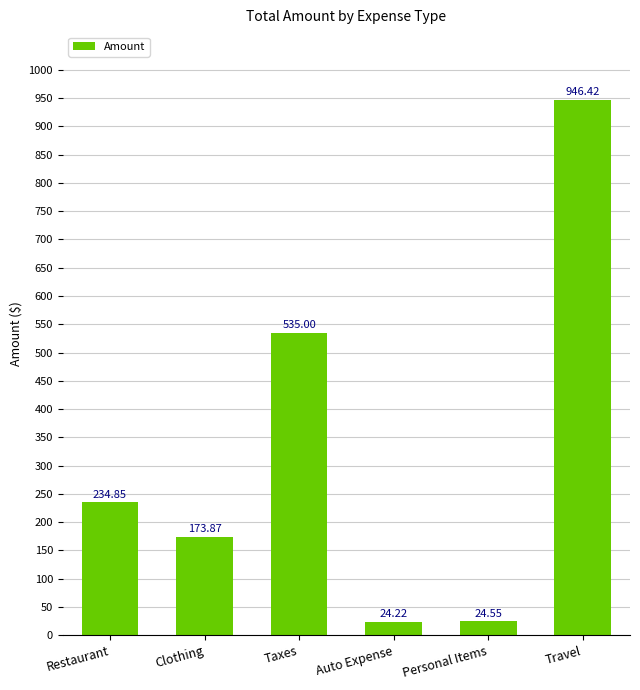

Read the value at Clothing.

173.9